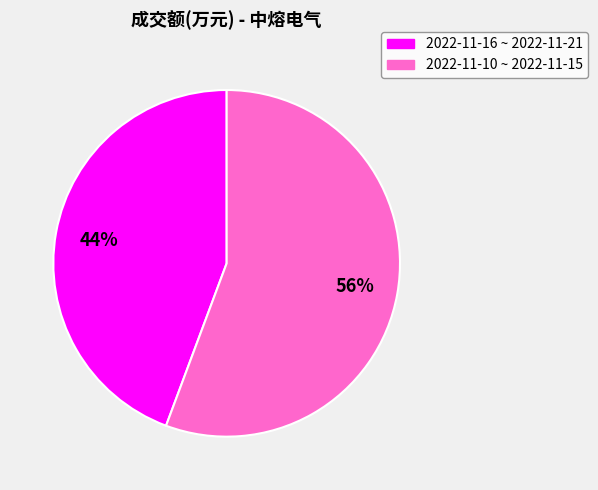

Count the number of slices in the pie.

2